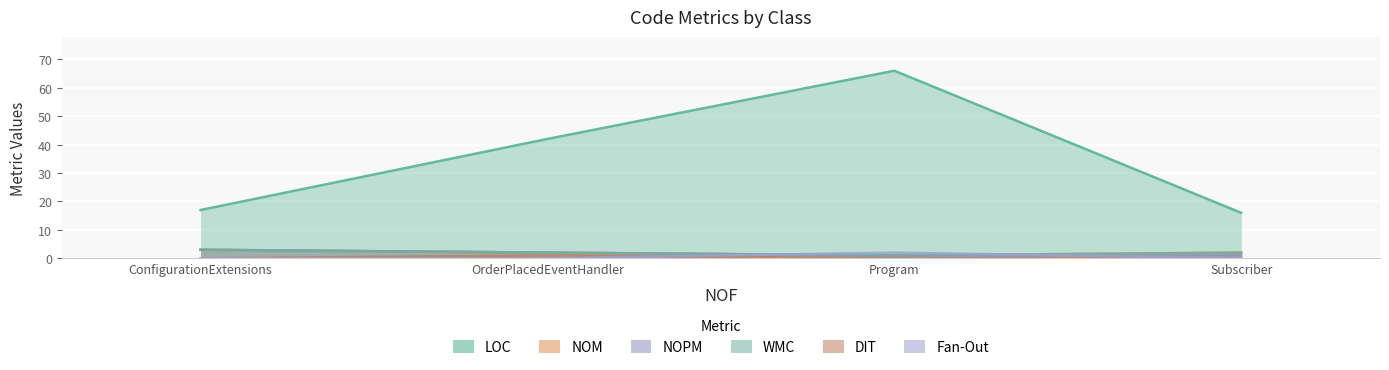

At which label does LOC reach its peak?

Program